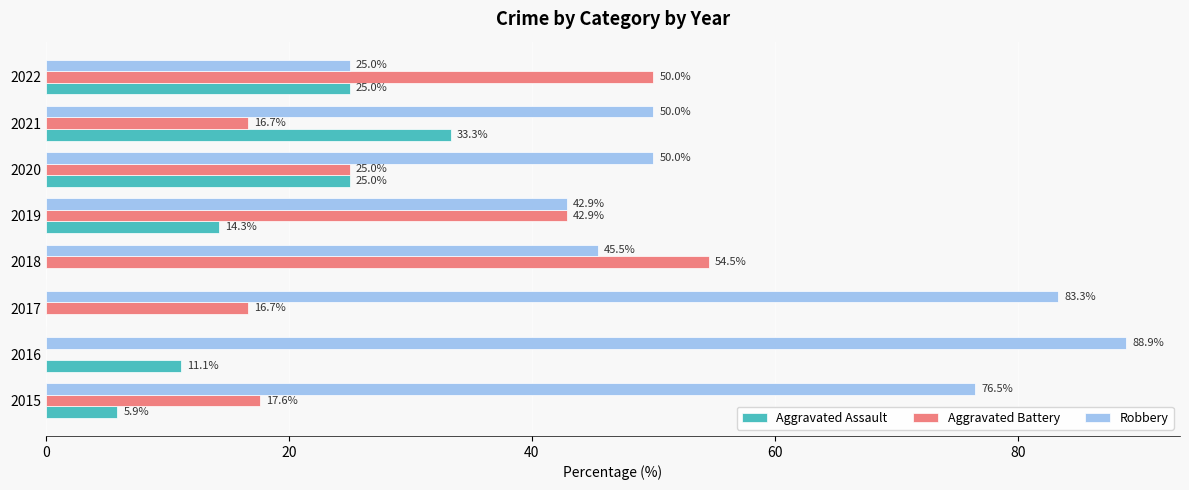

What is the sum of the Robbery values at 2022 and 2017?

108.3